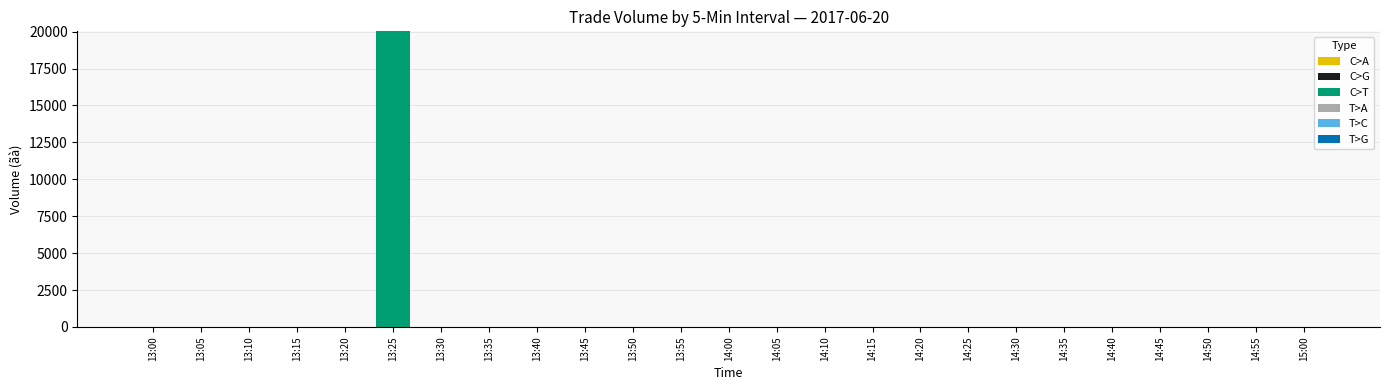

What is the sum of all values?

20020